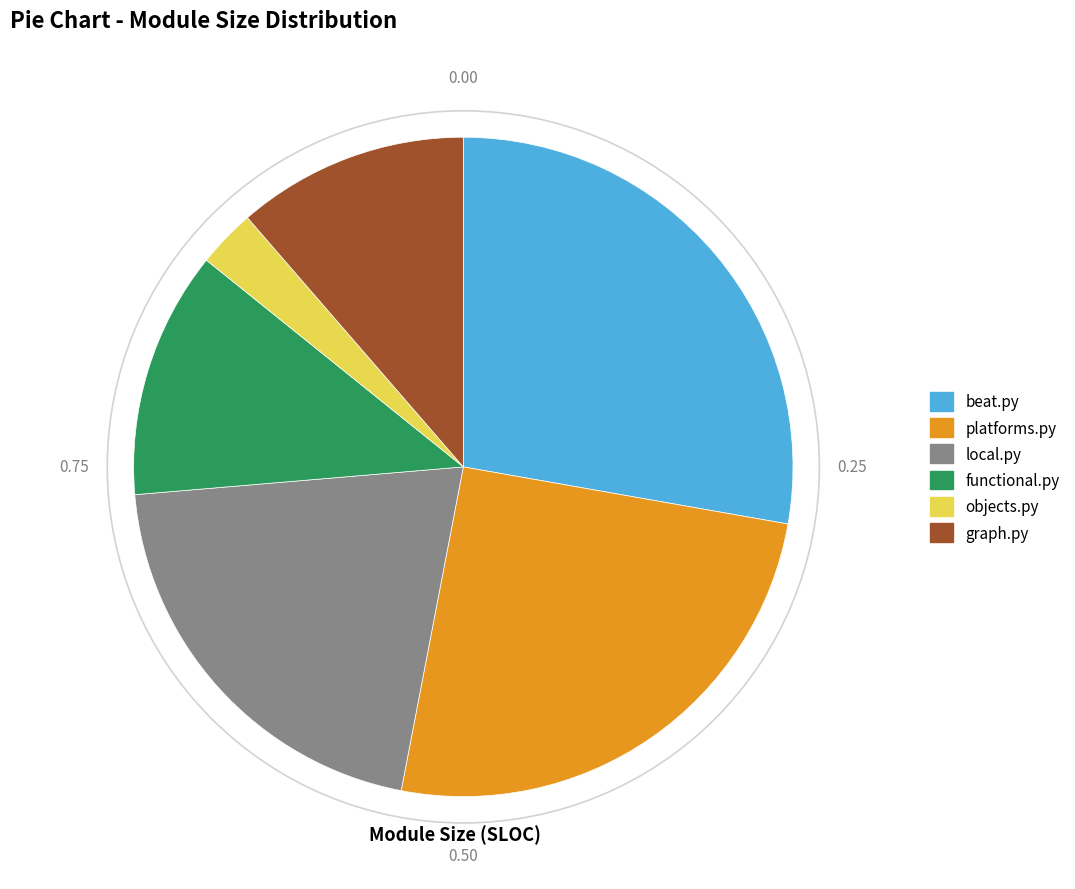

How many segments does this pie chart have?

6